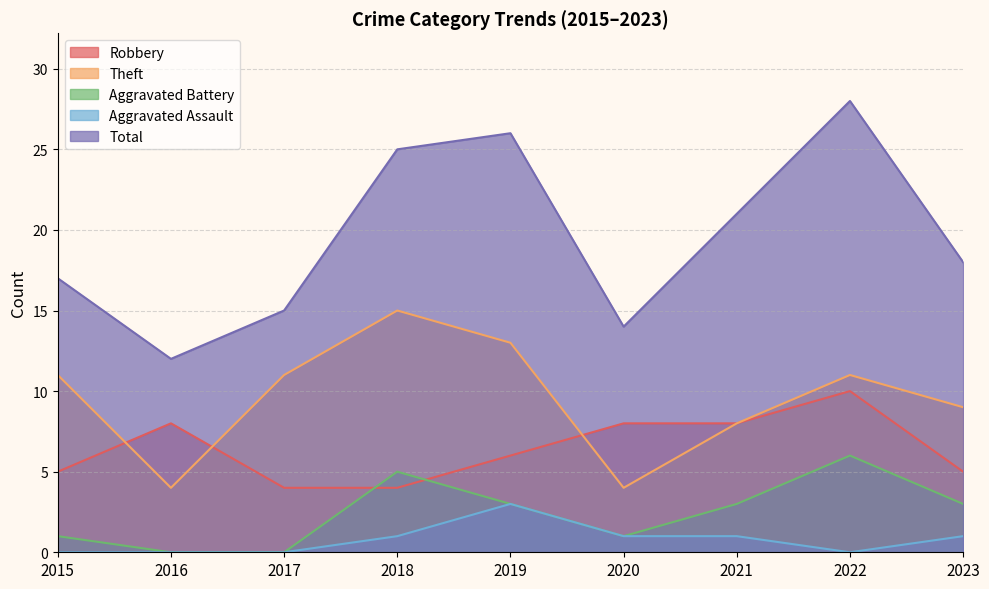

Which series has the largest total across all categories?

Total